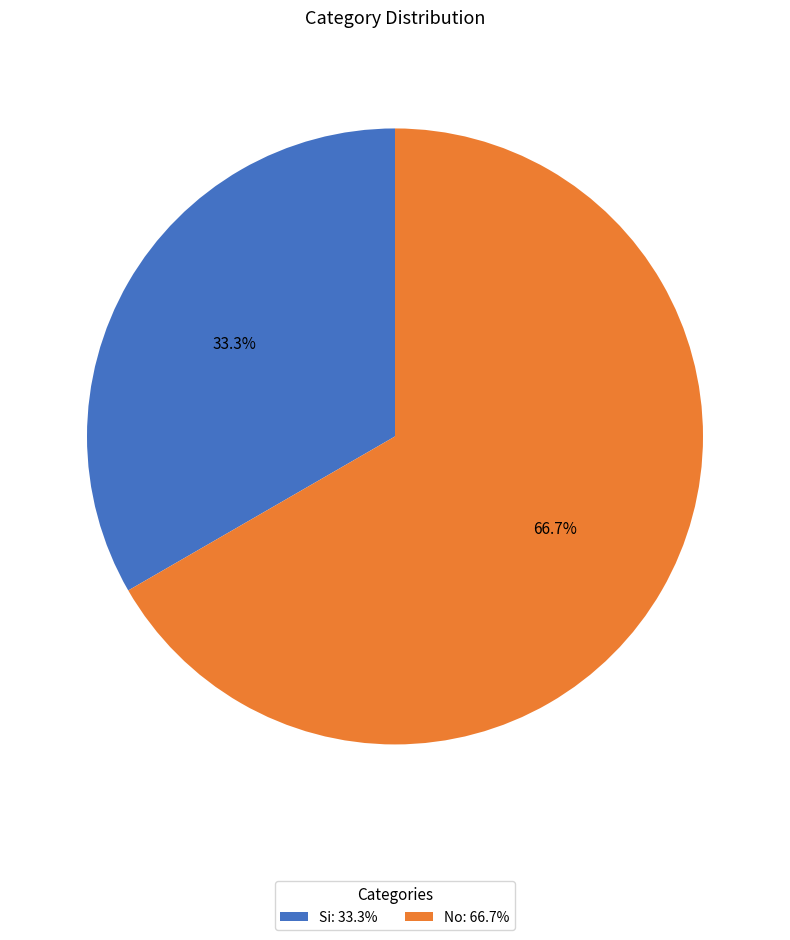

Which category accounts for the majority?

No